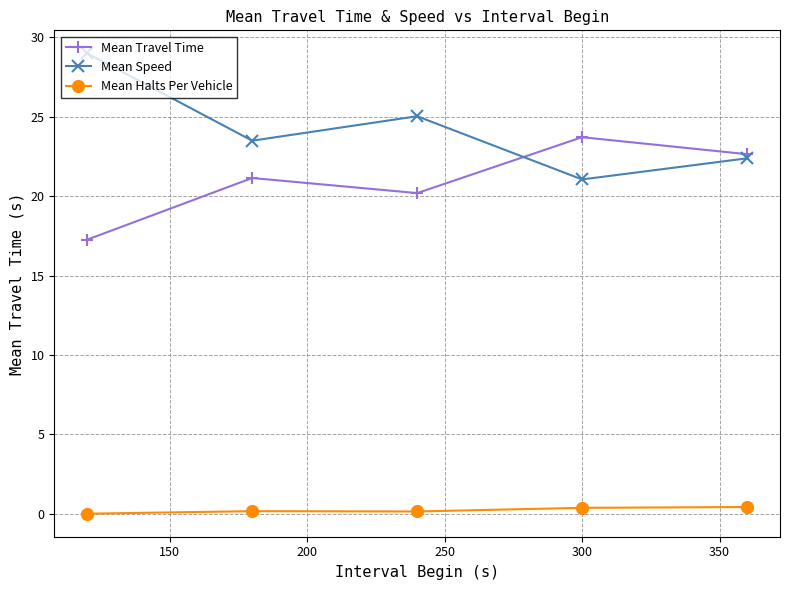

What is the greatest value displayed?

29.0